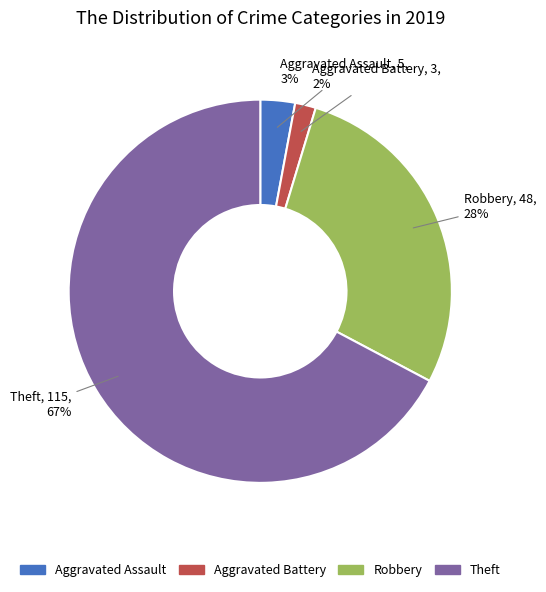

What is the largest slice in the pie chart?

Theft